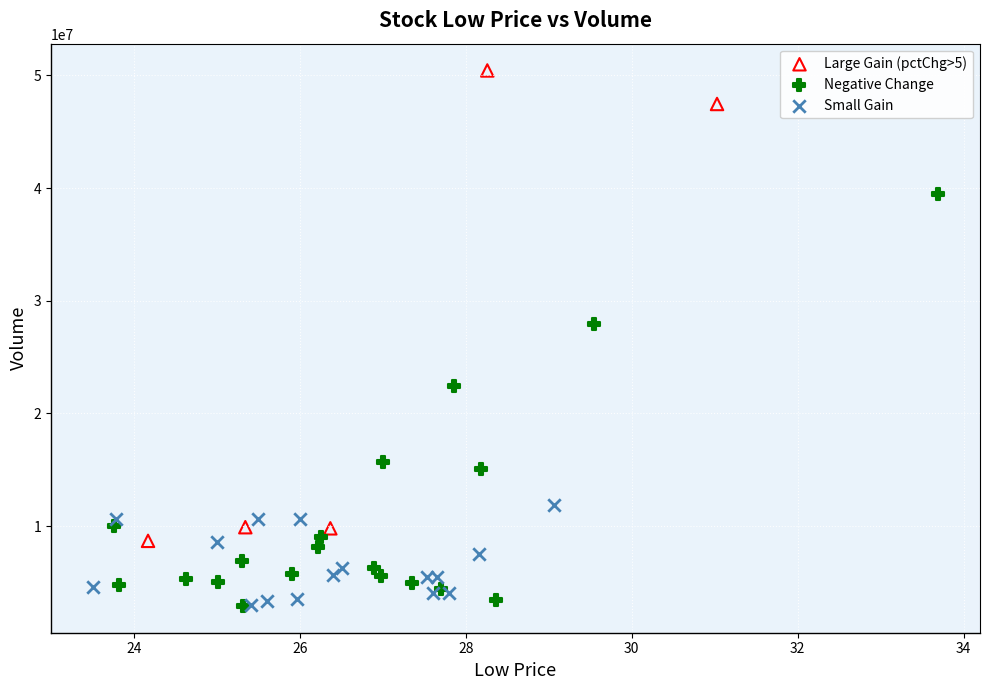

Which series has the widest spread of Y values?

Large Gain (pctChg>5)